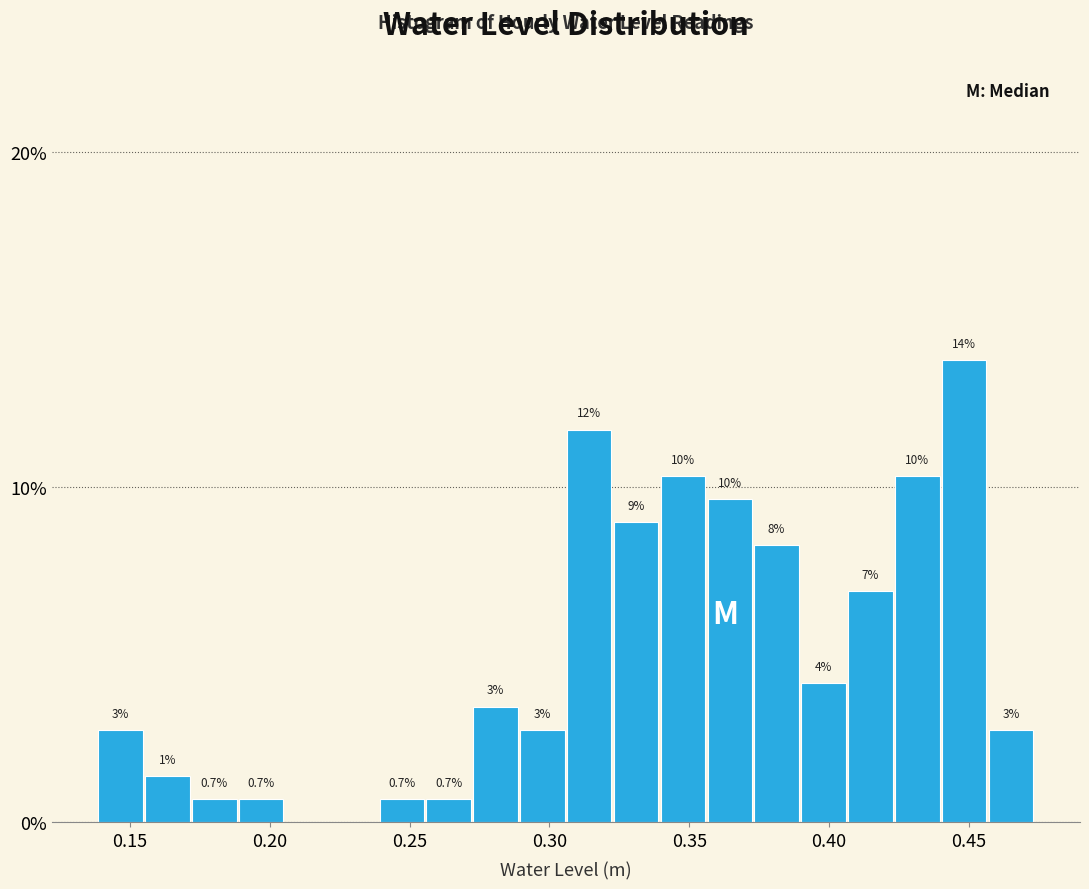

Around what value on the x-axis is the tallest bar? Give the approximate position of its centre, as read against the axis.

0.450